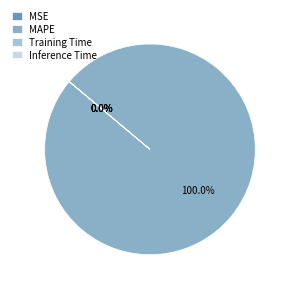

Rank the categories by value from highest to lowest.

MAPE, Training Time, Inference Time, MSE